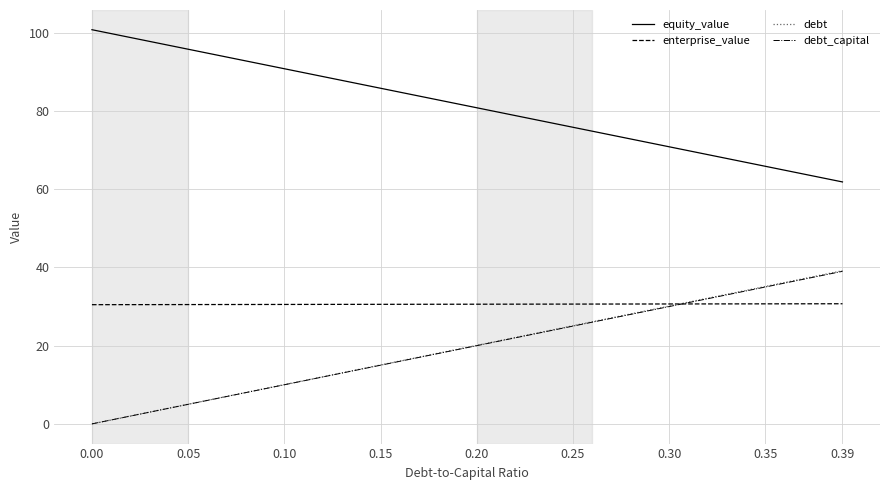

True or false: enterprise_value and debt intersect in this chart.

True